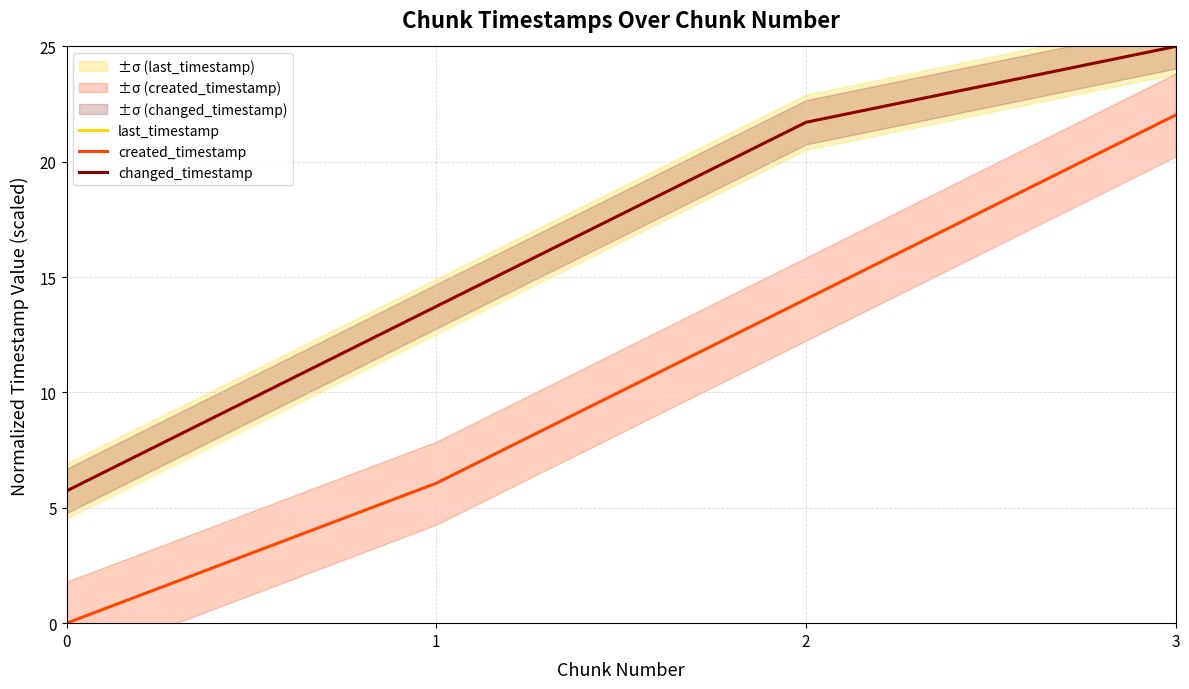

Which category has the highest value across all series?

3